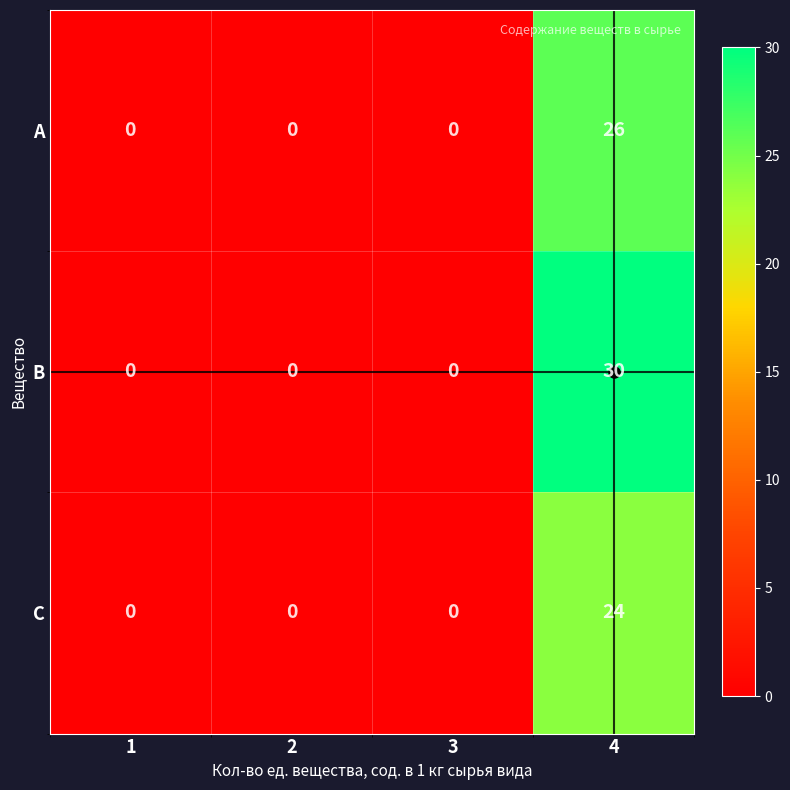

What is the difference between the maximum and second lowest values in the B series?

30